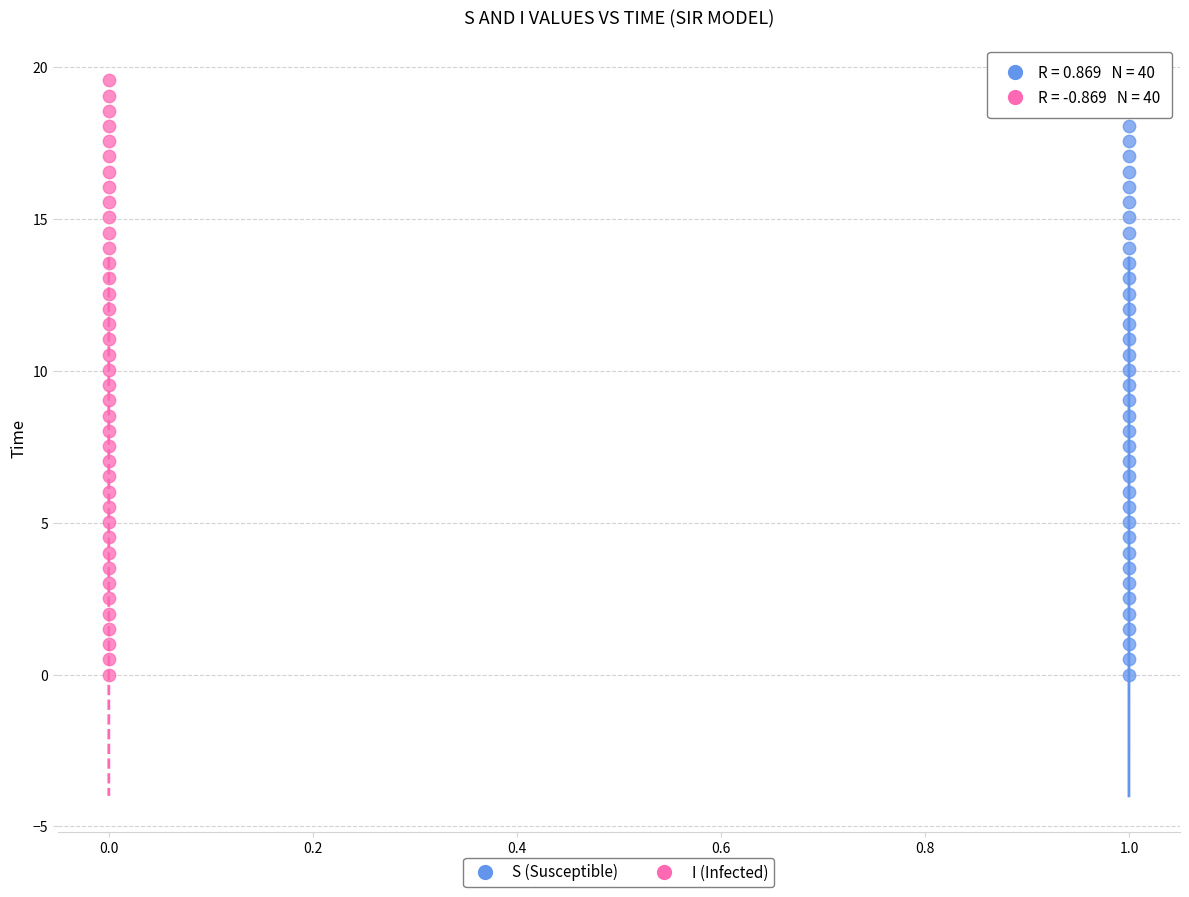

What are all the series names shown in the legend?

S (Susceptible), I (Infected)